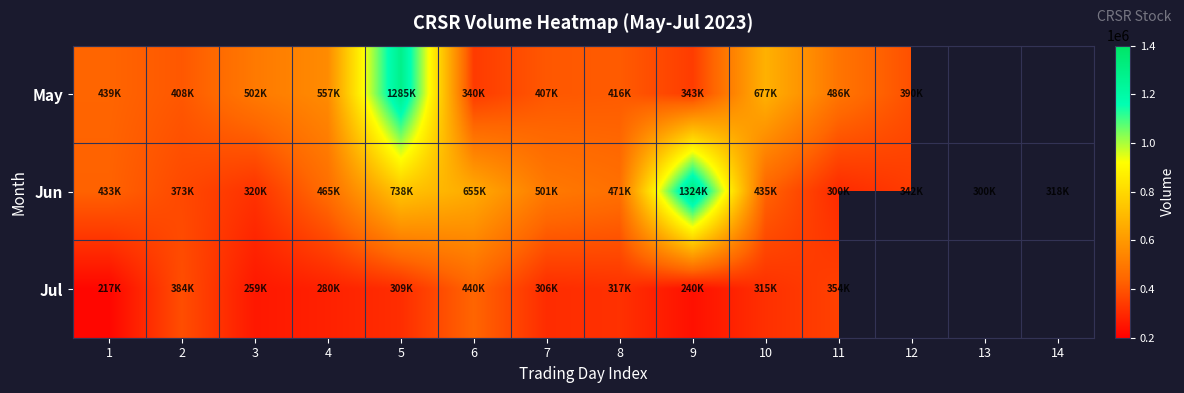

The Jun series shows 763655.0 at 7. True or false?

False